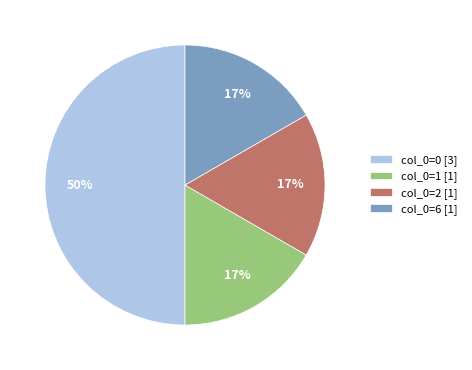

To the nearest percent, what portion does col_0=1 [1] represent?

17%